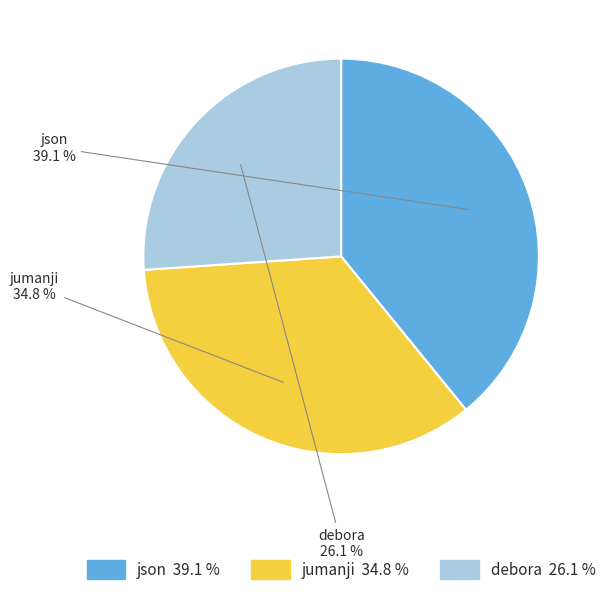

Is the sum of json and debora greater than half?

Yes